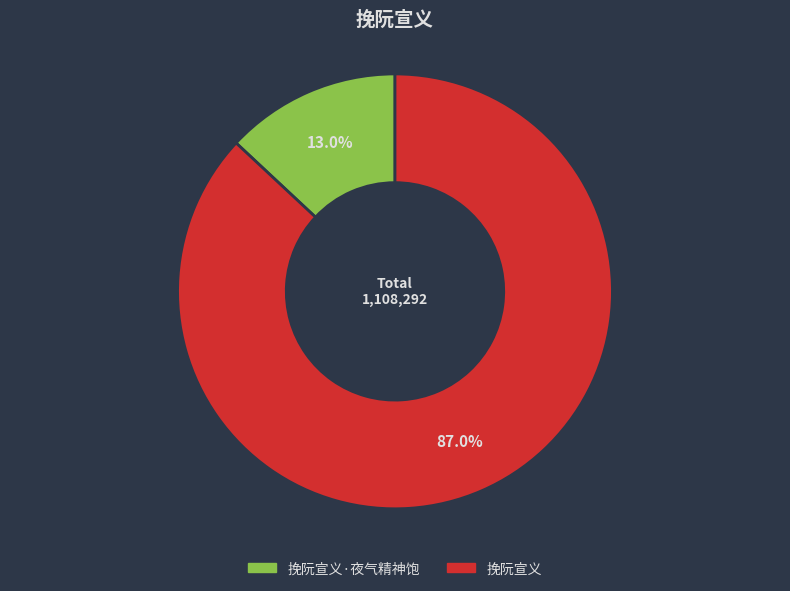

Is there a majority slice in this chart?

Yes